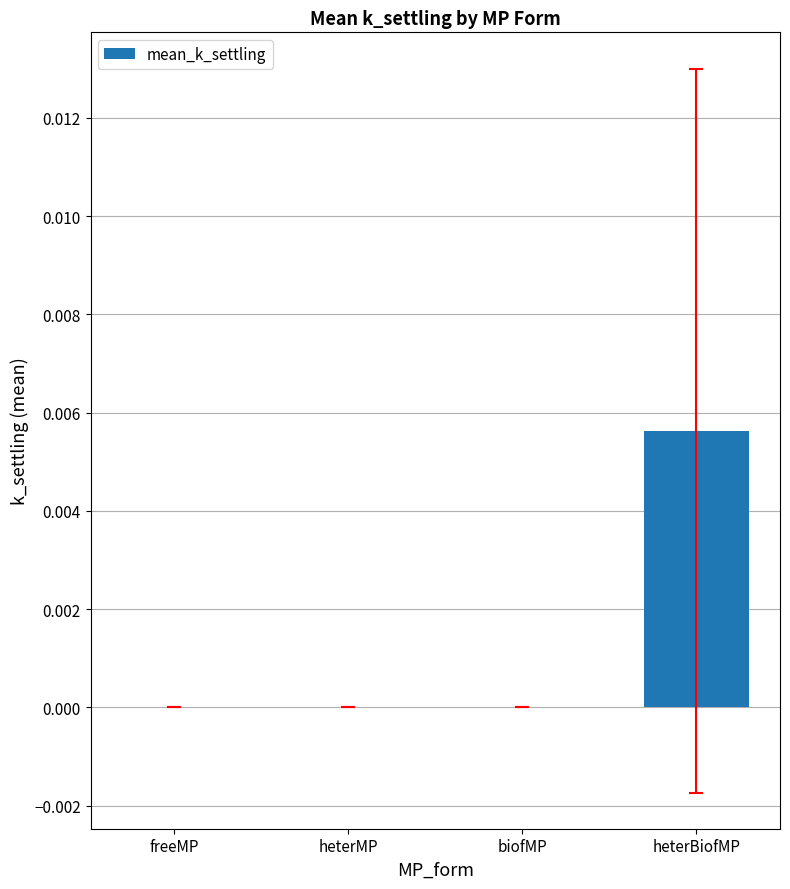

Which label corresponds to the largest value in the chart?

heterBiofMP